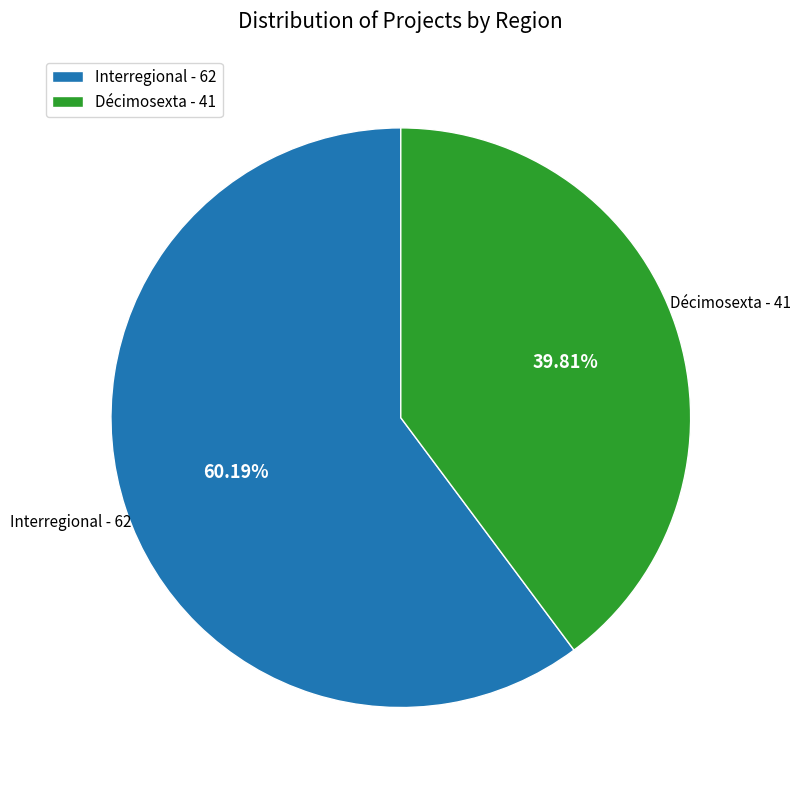

Rank the categories by value from lowest to highest.

Décimosexta, Interregional